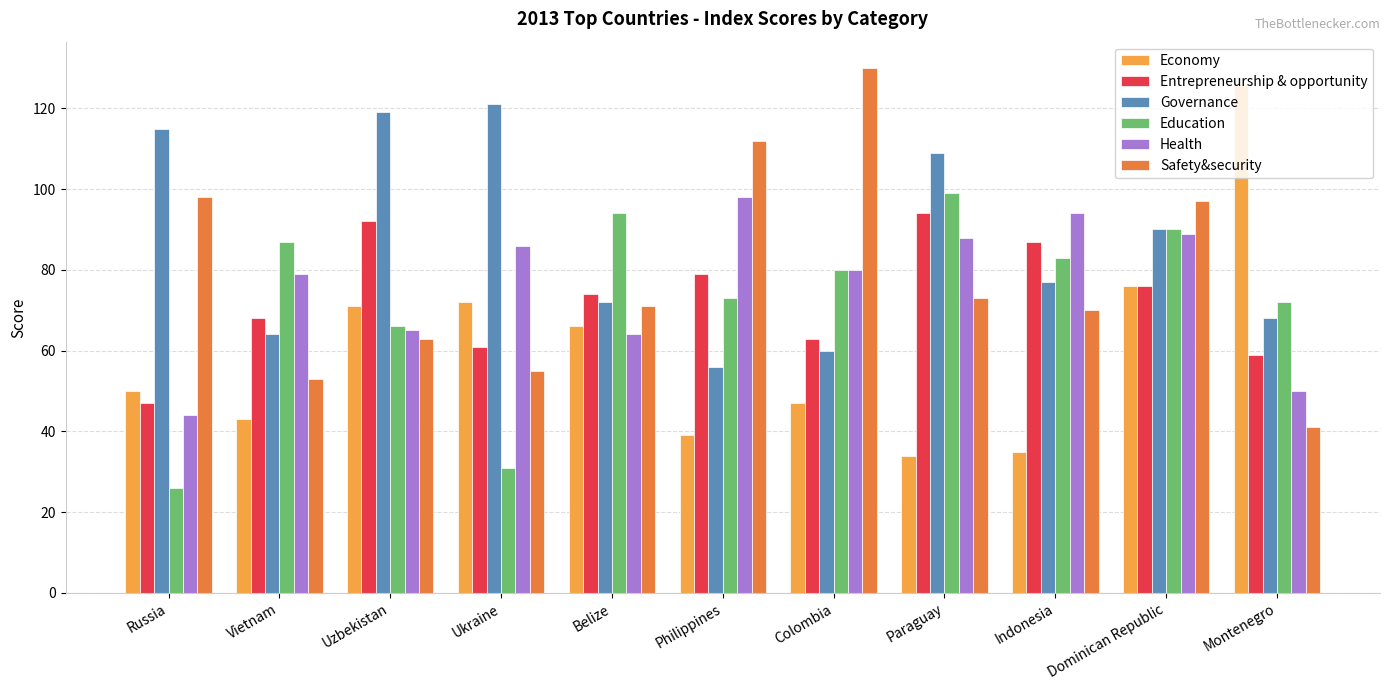

What is the total value across all series at Montenegro?

416